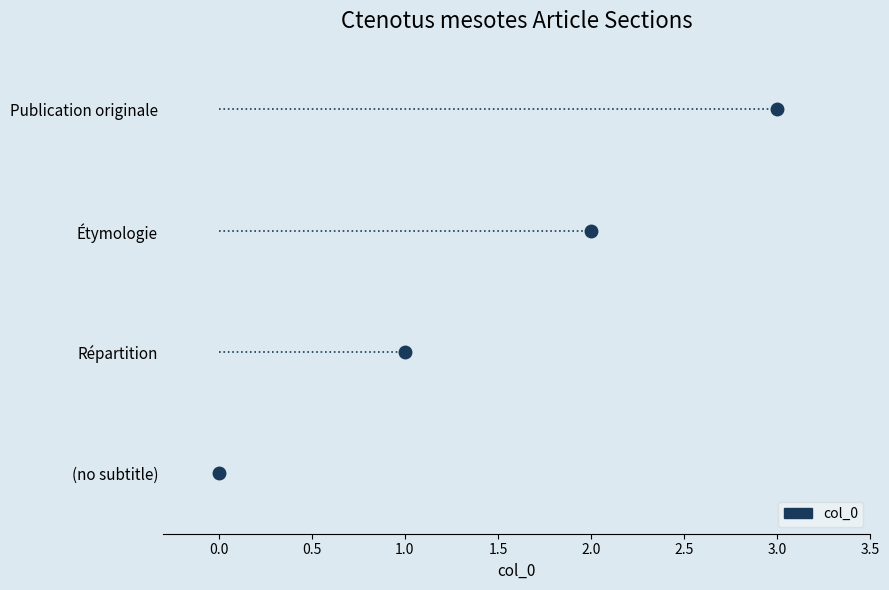

True or false: the data shows 1 at Répartition.

False